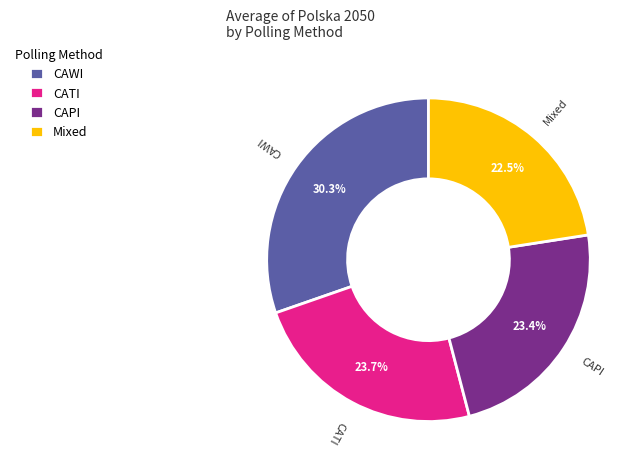

Which has a higher value, CAWI or CATI?

CAWI